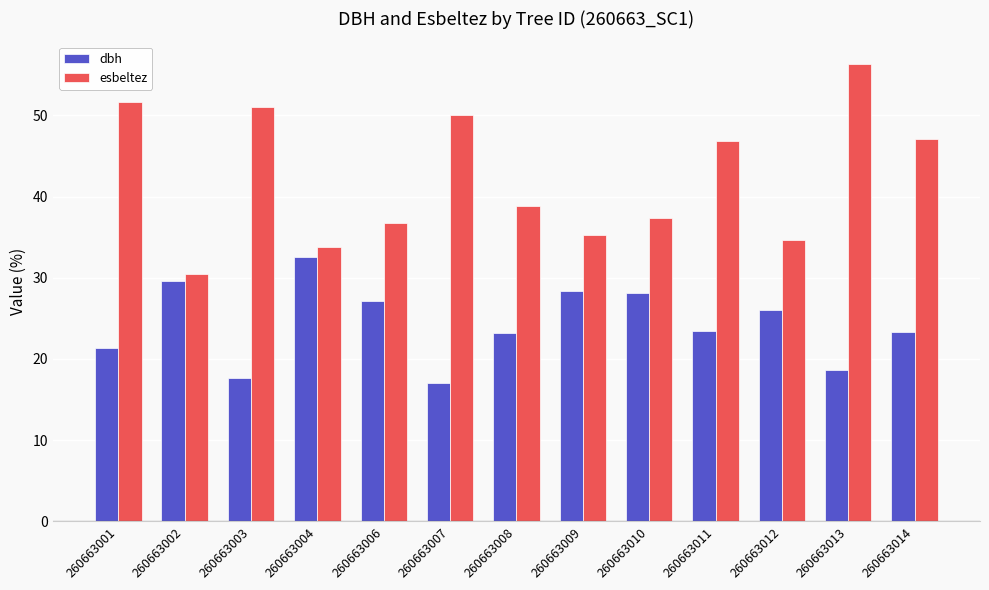

Which series changed the most between 260663002 and 260663010?

esbeltez